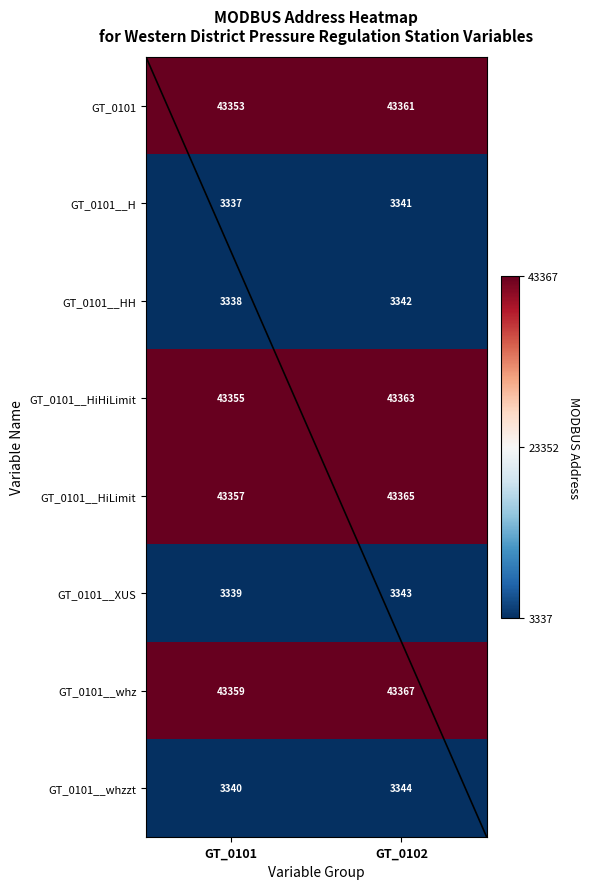

What is the lowest value of the GT_0101__whzzt series?

3340